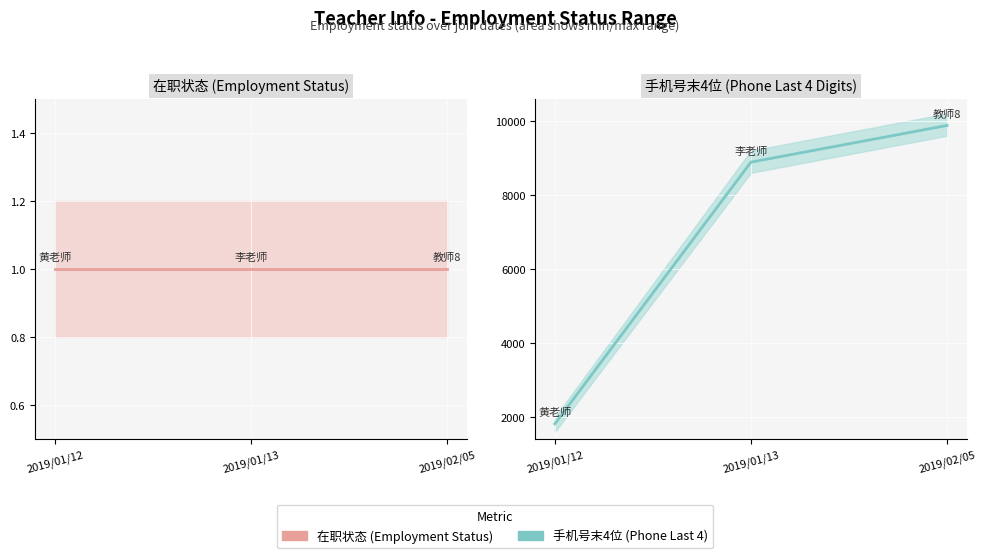

What is the approximate value of 手机号末4位 at 2019/02/05, to the nearest 100?

9900